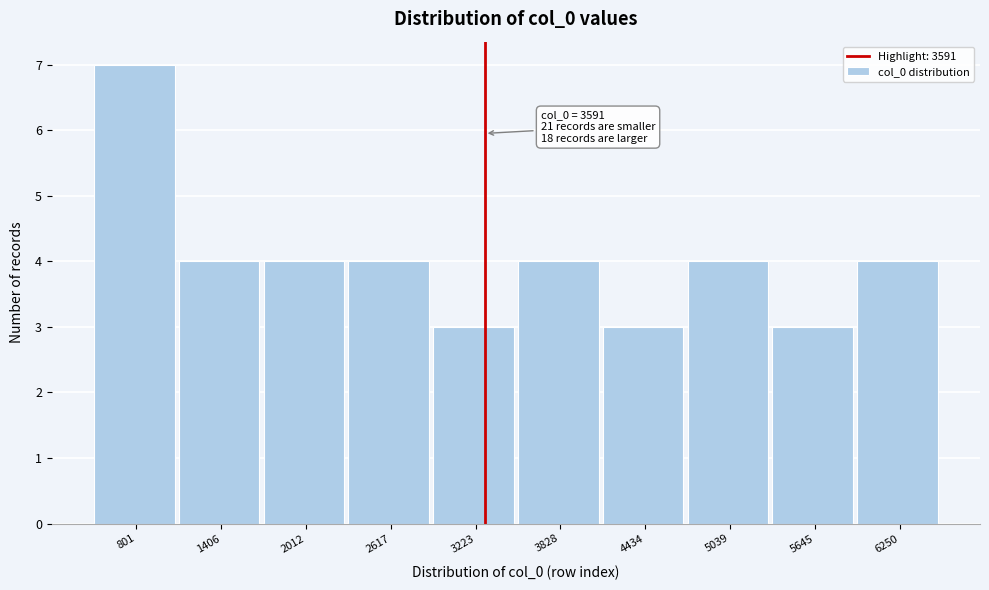

Reading left to right, transcribe all the data shown in this chart.

7	4	4	4	3	4	3	4	3	4